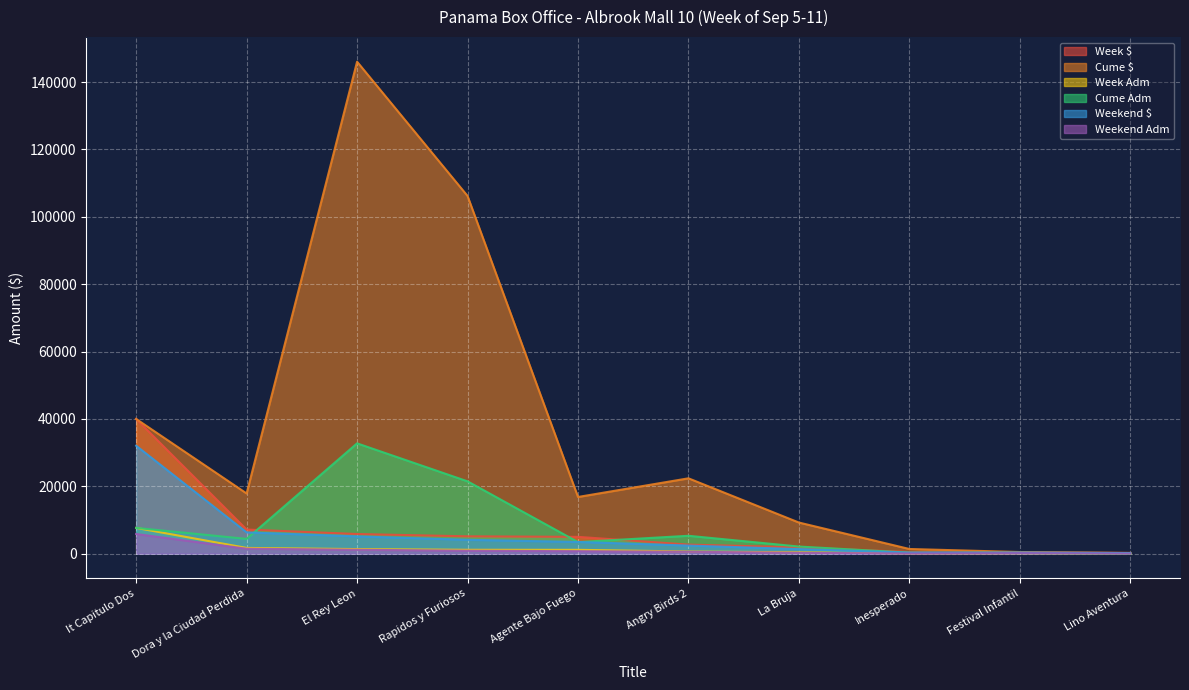

What is the difference between the maximum and minimum values in the Week $ series?

39768.7